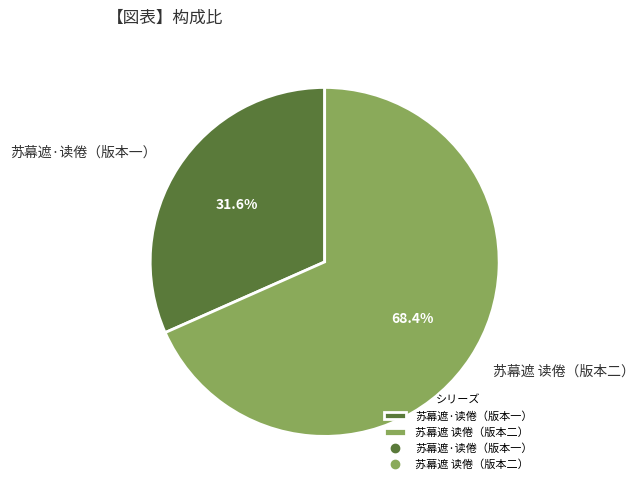

What is the ratio of the value at 苏幕遮 读倦（版本二） to the value at 苏幕遮·读倦（版本一）?

2.2